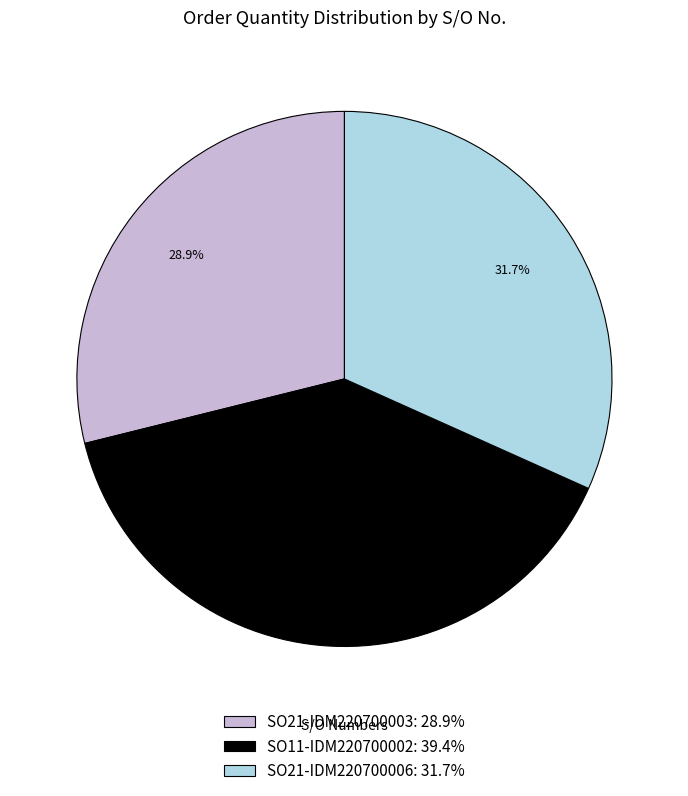

Rank the categories by value from highest to lowest.

SO11-IDM220700002, SO21-IDM220700006, SO21-IDM220700003